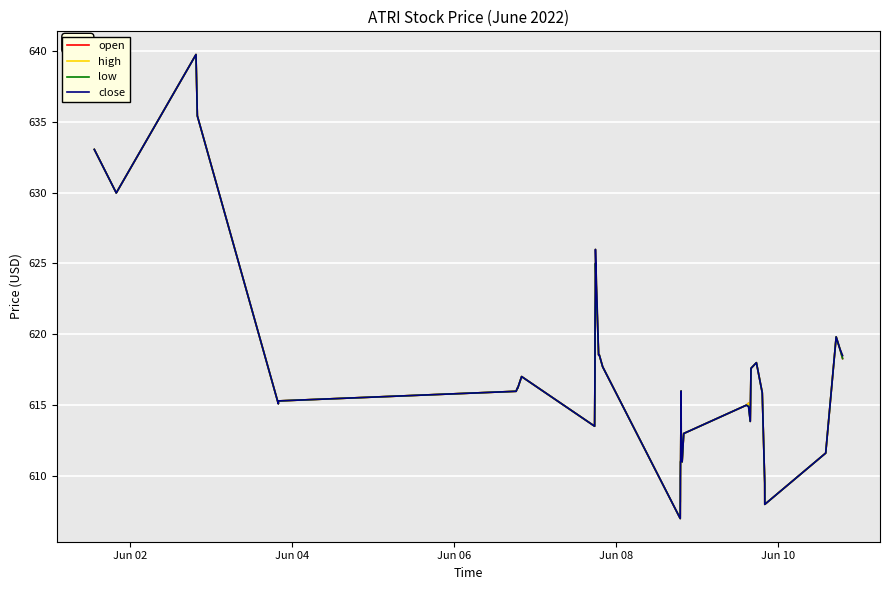

What is the greatest value displayed?

639.7